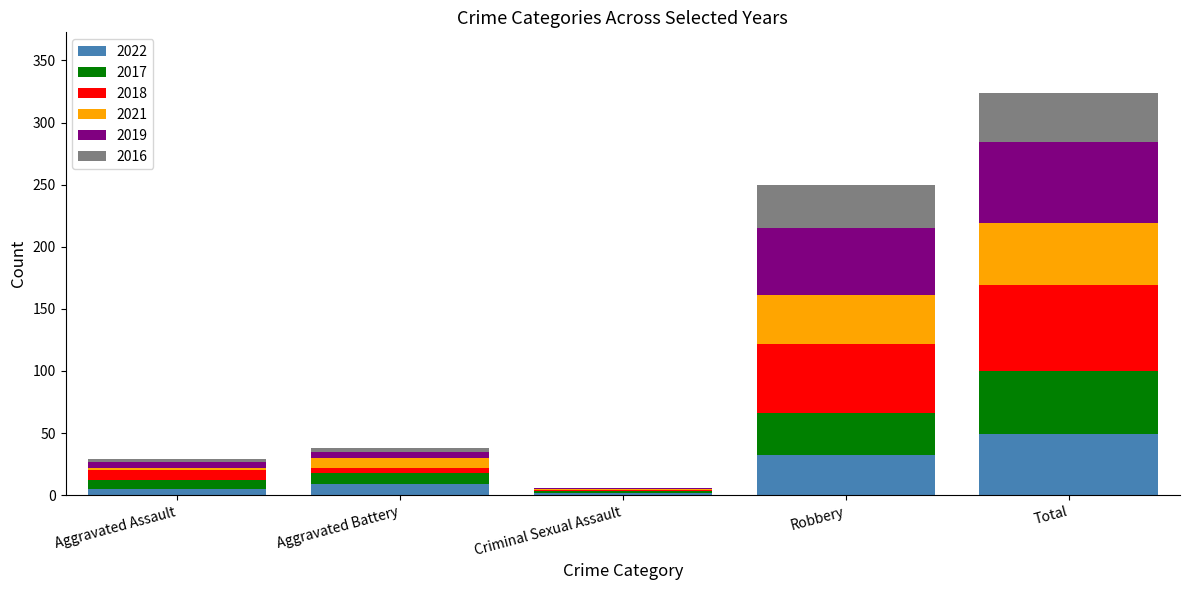

Is it true that 2022 equals 19 at Robbery?

False